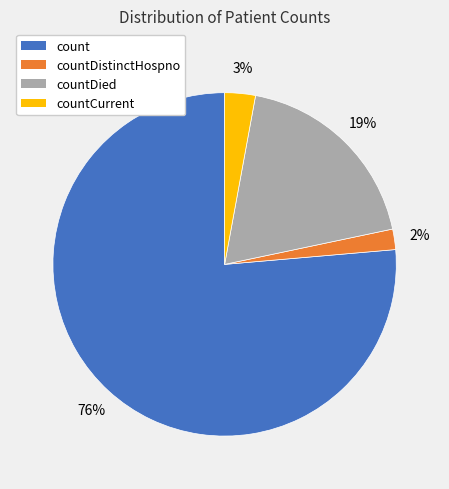

To the nearest percent, what portion does countDistinctHospno represent?

2%